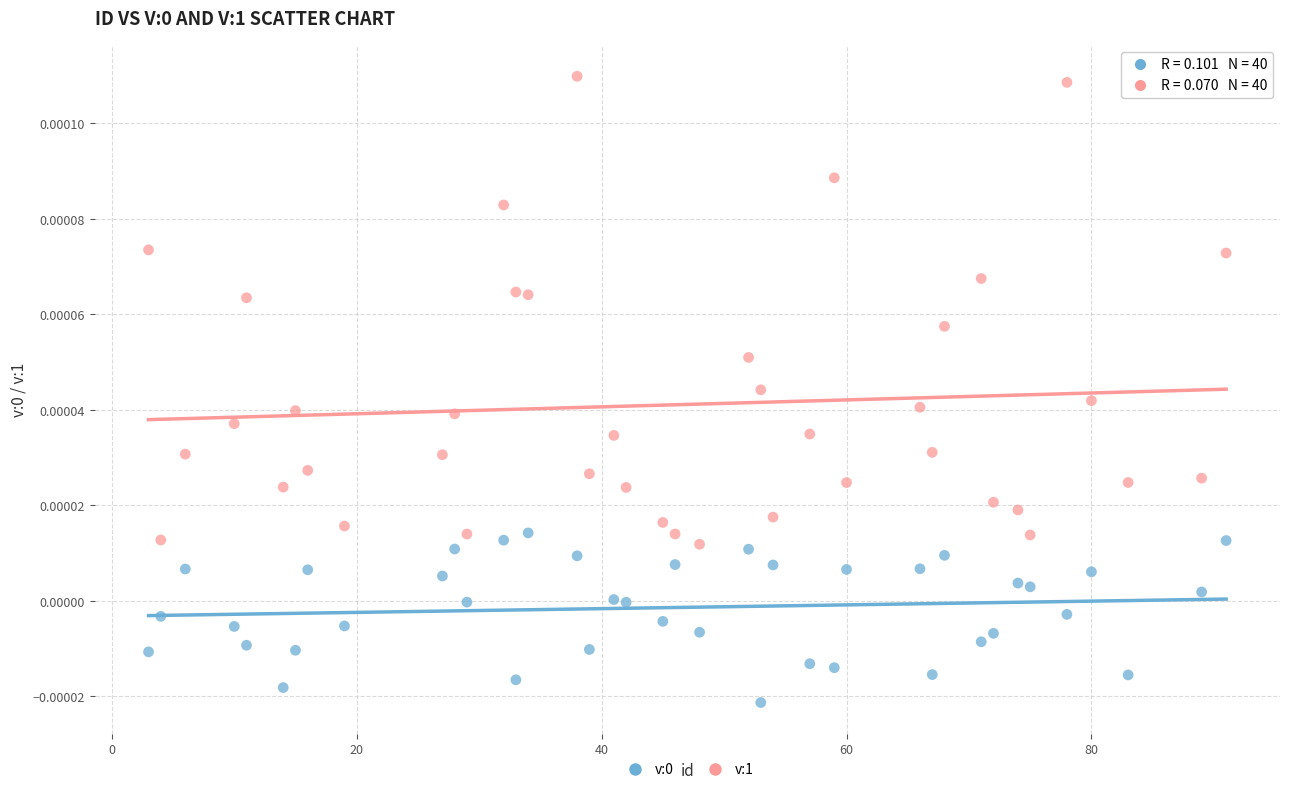

Which series reaches the maximum Y coordinate?

v:1